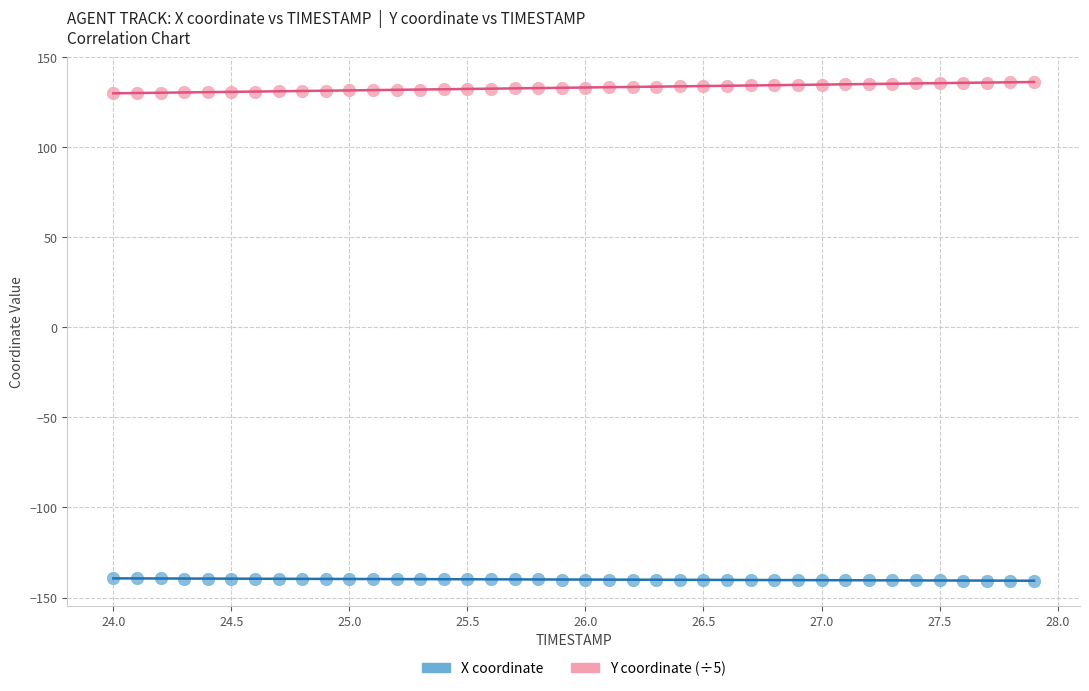

Across all data points, what is the range of Y values (max minus min)?

276.8